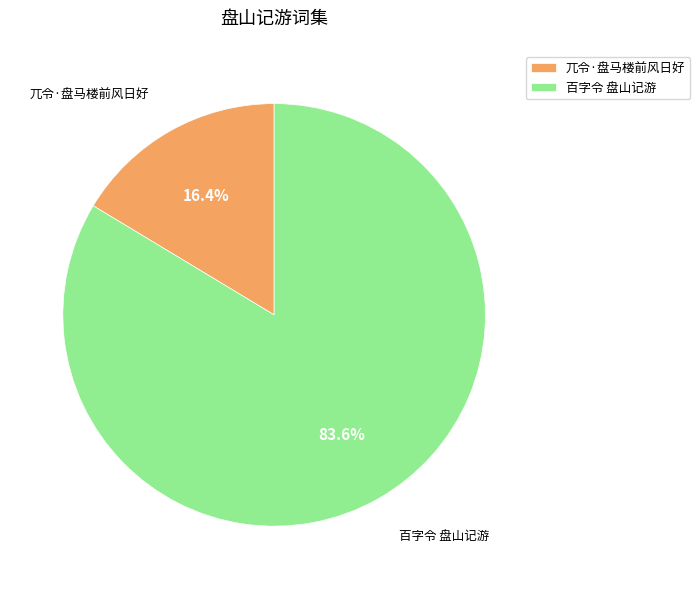

How many segments does this pie chart have?

2